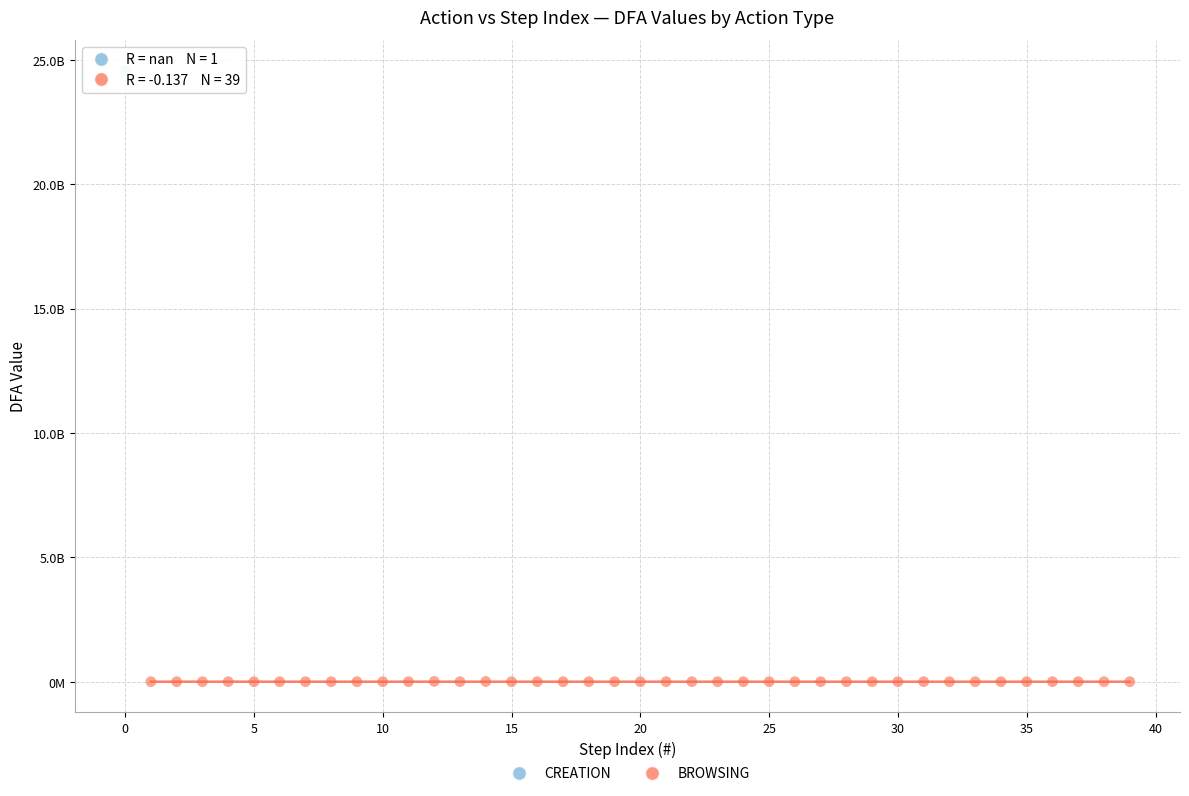

What are all the series names shown in the legend?

CREATION, BROWSING